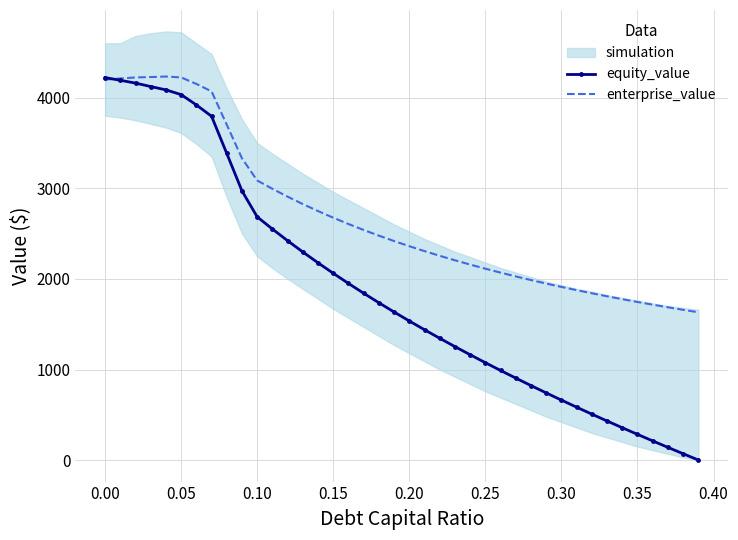

Which series has the largest total across all categories?

enterprise_value